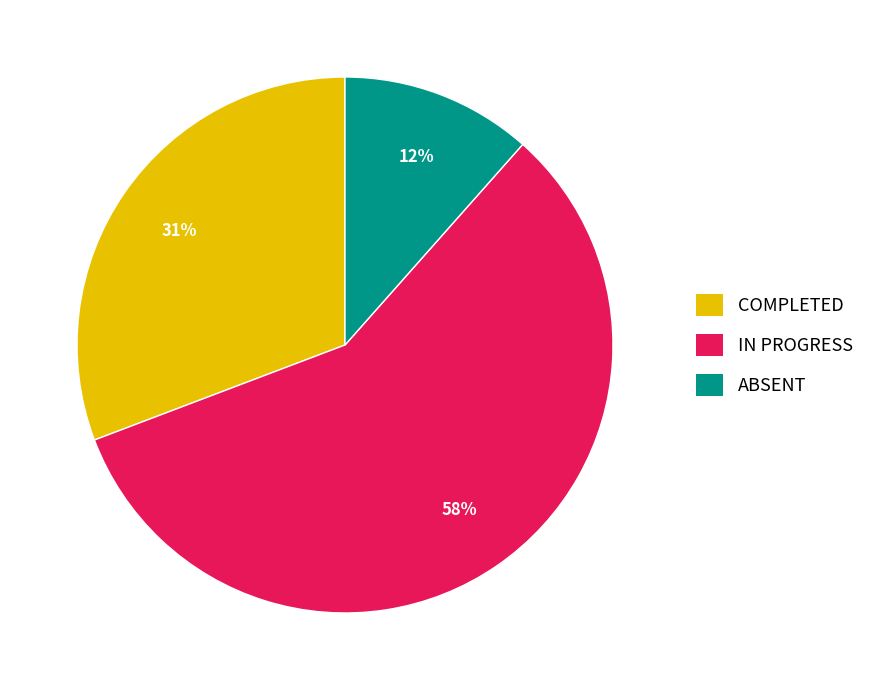

What is the largest slice in the pie chart?

IN PROGRESS